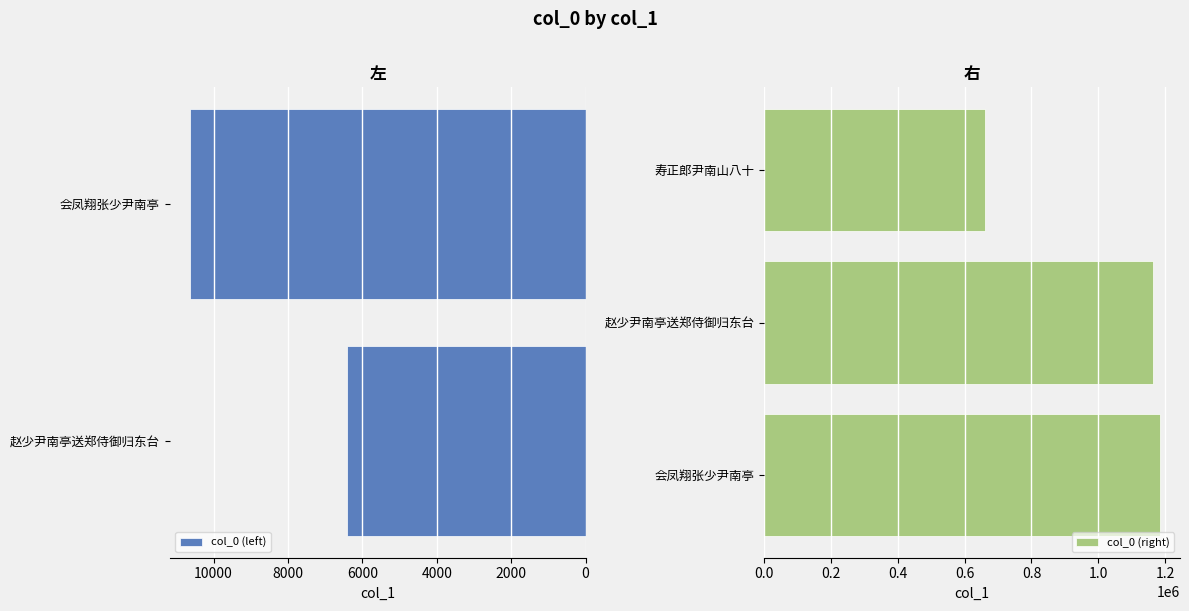

How many bars are there in total?

5